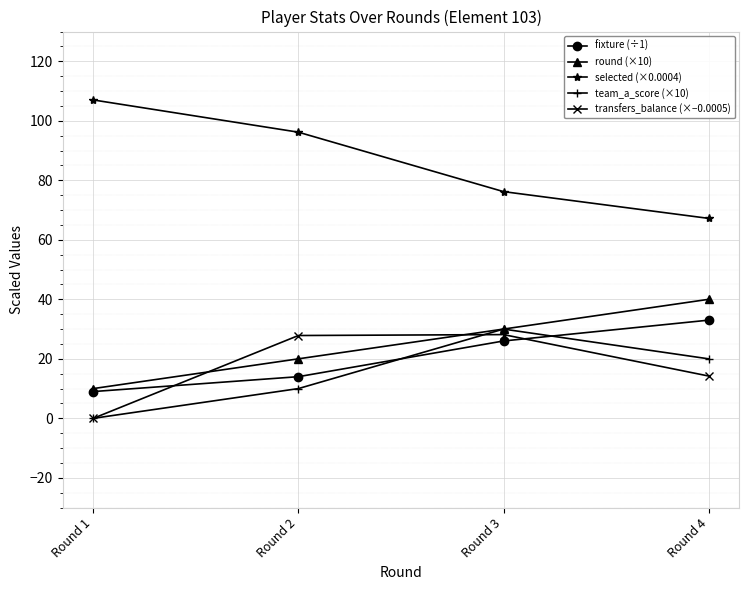

What is the spread (max minus min) of values at Round 2?

86.2